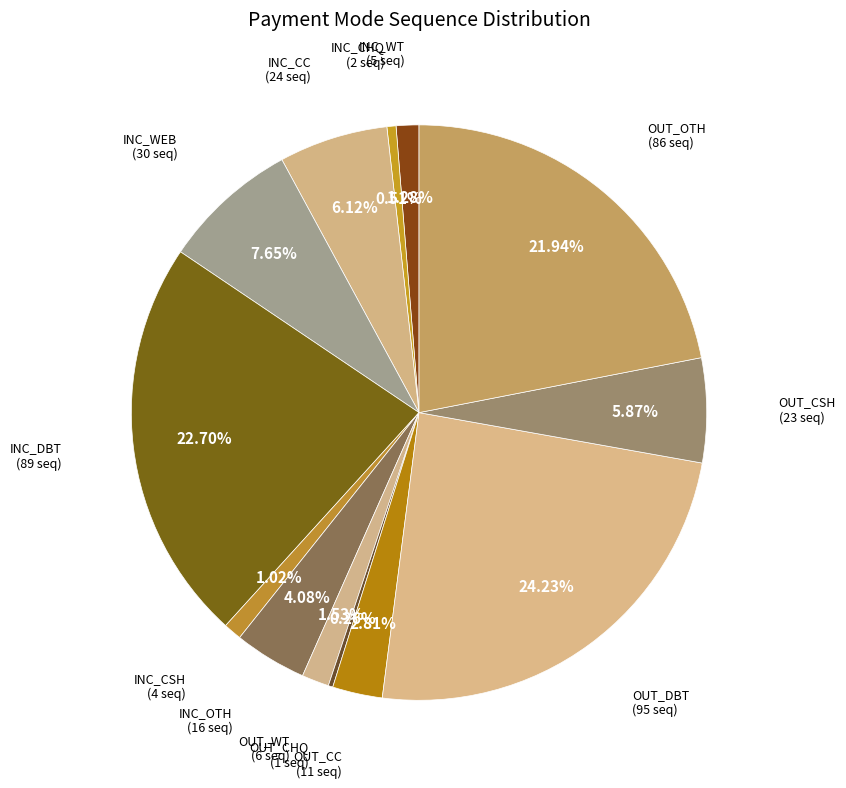

Count the number of slices in the pie.

13